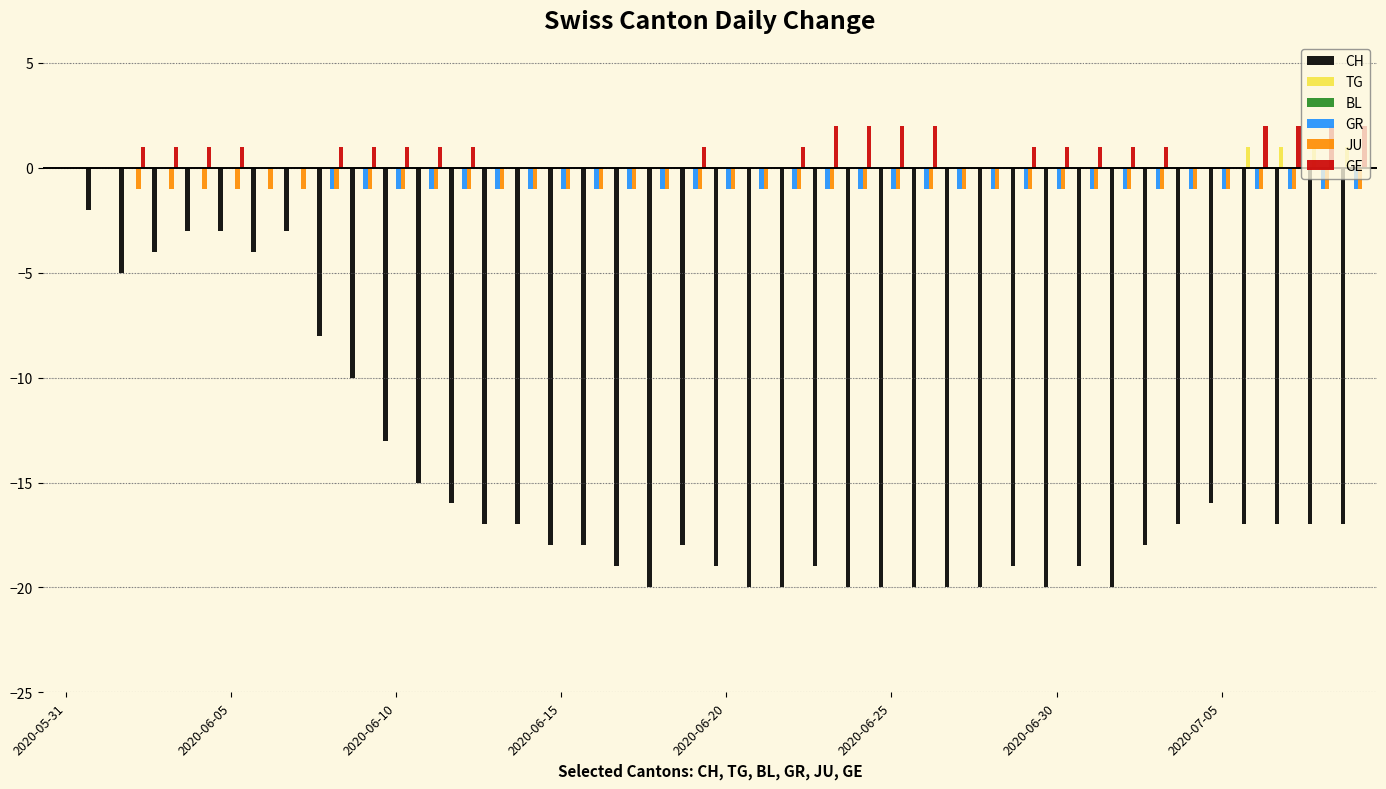

What is the sum of all JU values?

-38